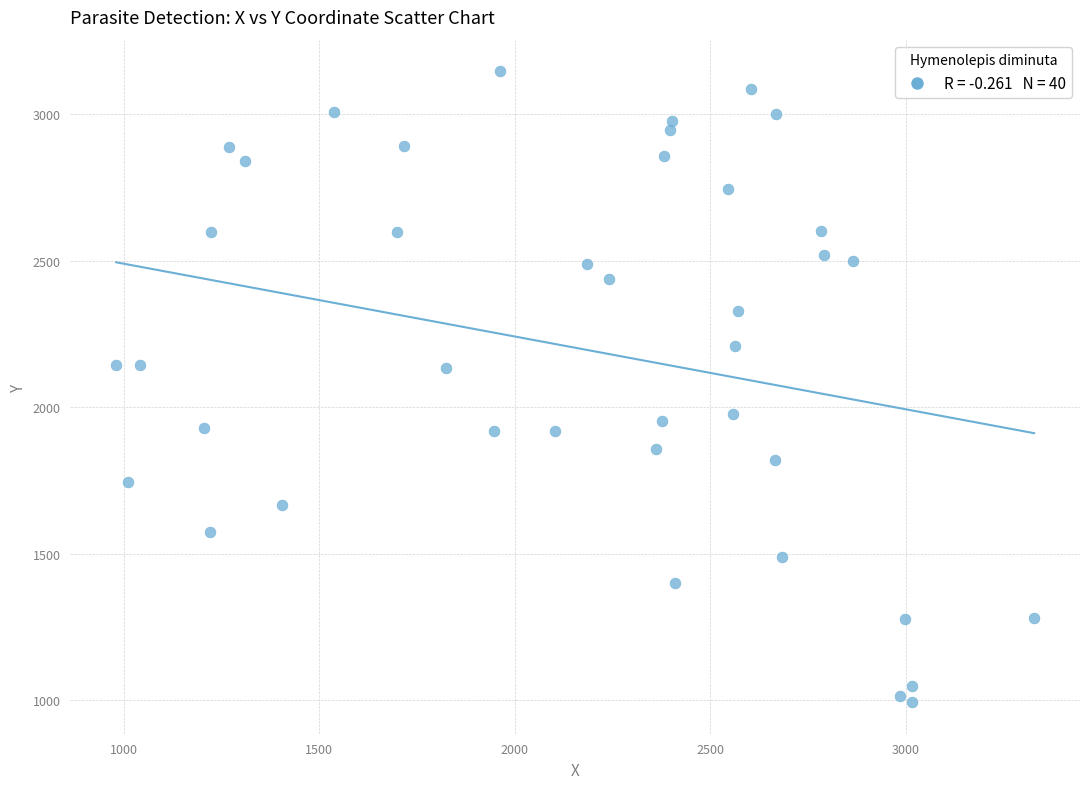

What is the range of Y values (max minus min)?

2153